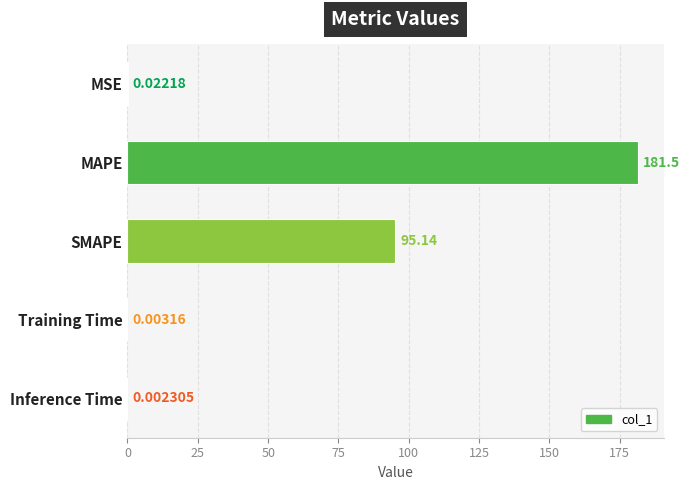

What is the sum of the values at MAPE and SMAPE?

276.6